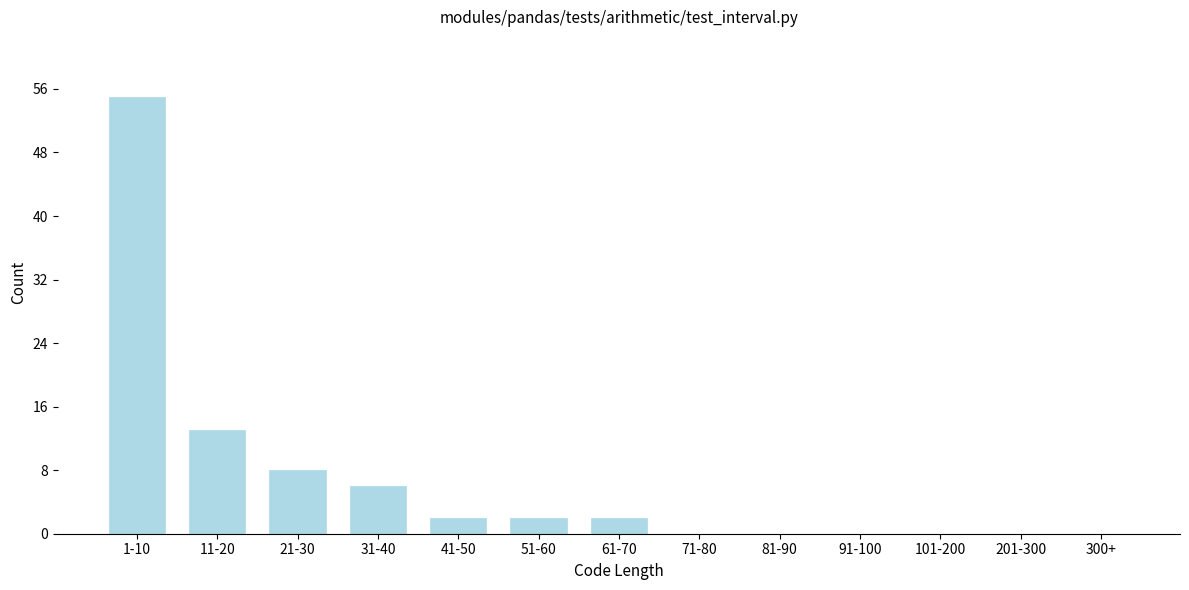

Reading left to right, transcribe all the data shown in this chart.

1-10=55	11-20=13	21-30=8	31-40=6	41-50=2	51-60=2	61-70=2	71-80=0	81-90=0	91-100=0	101-200=0	201-300=0	300+=0